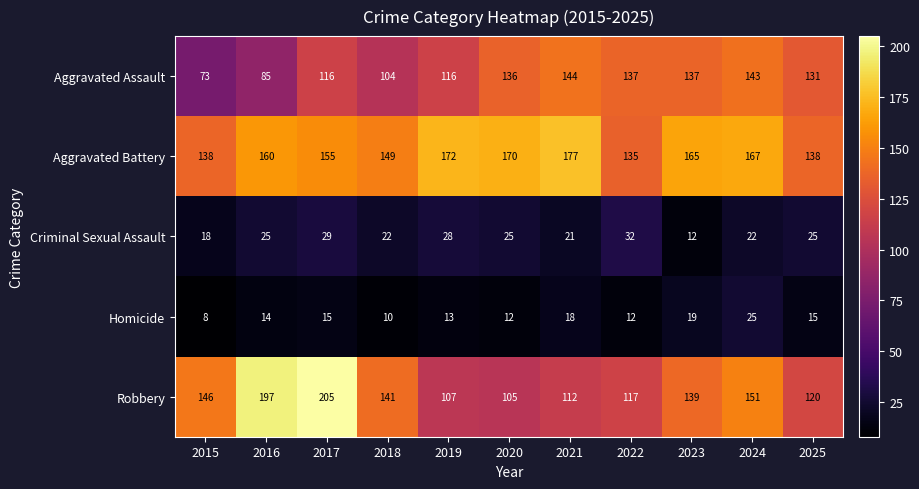

Which series changed the most between 2015 and 2019?

Aggravated Assault